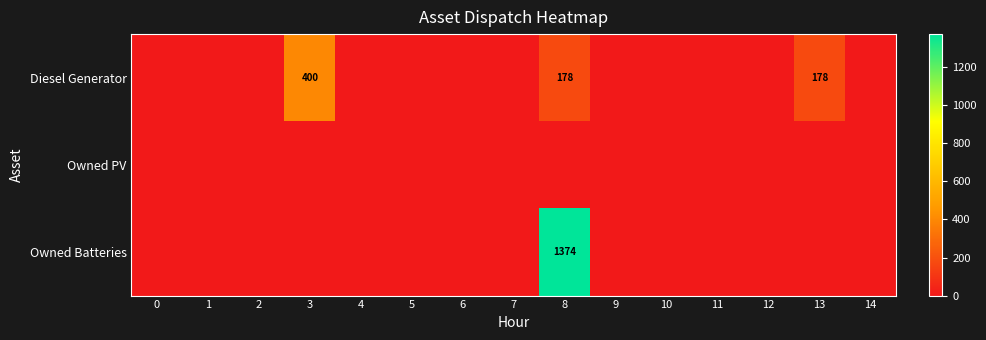

What is the maximum value for Owned Batteries?

1374